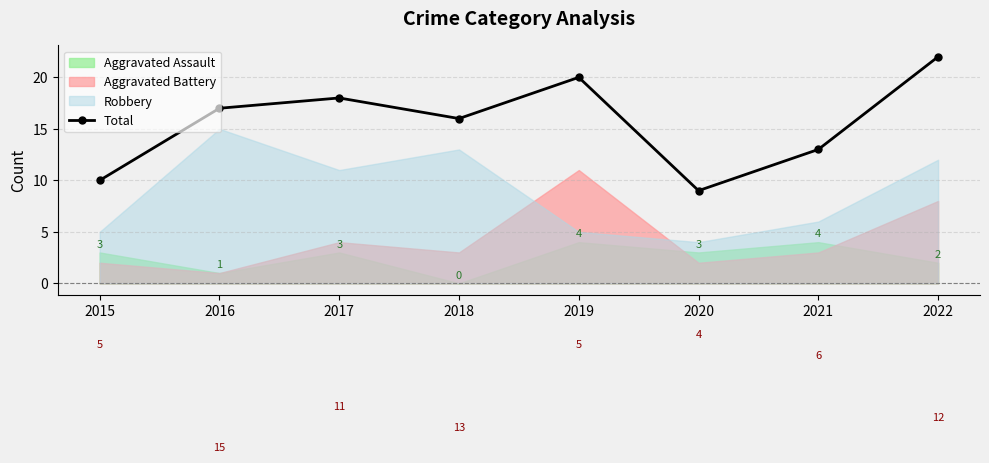

How many lines are shown in the chart?

1